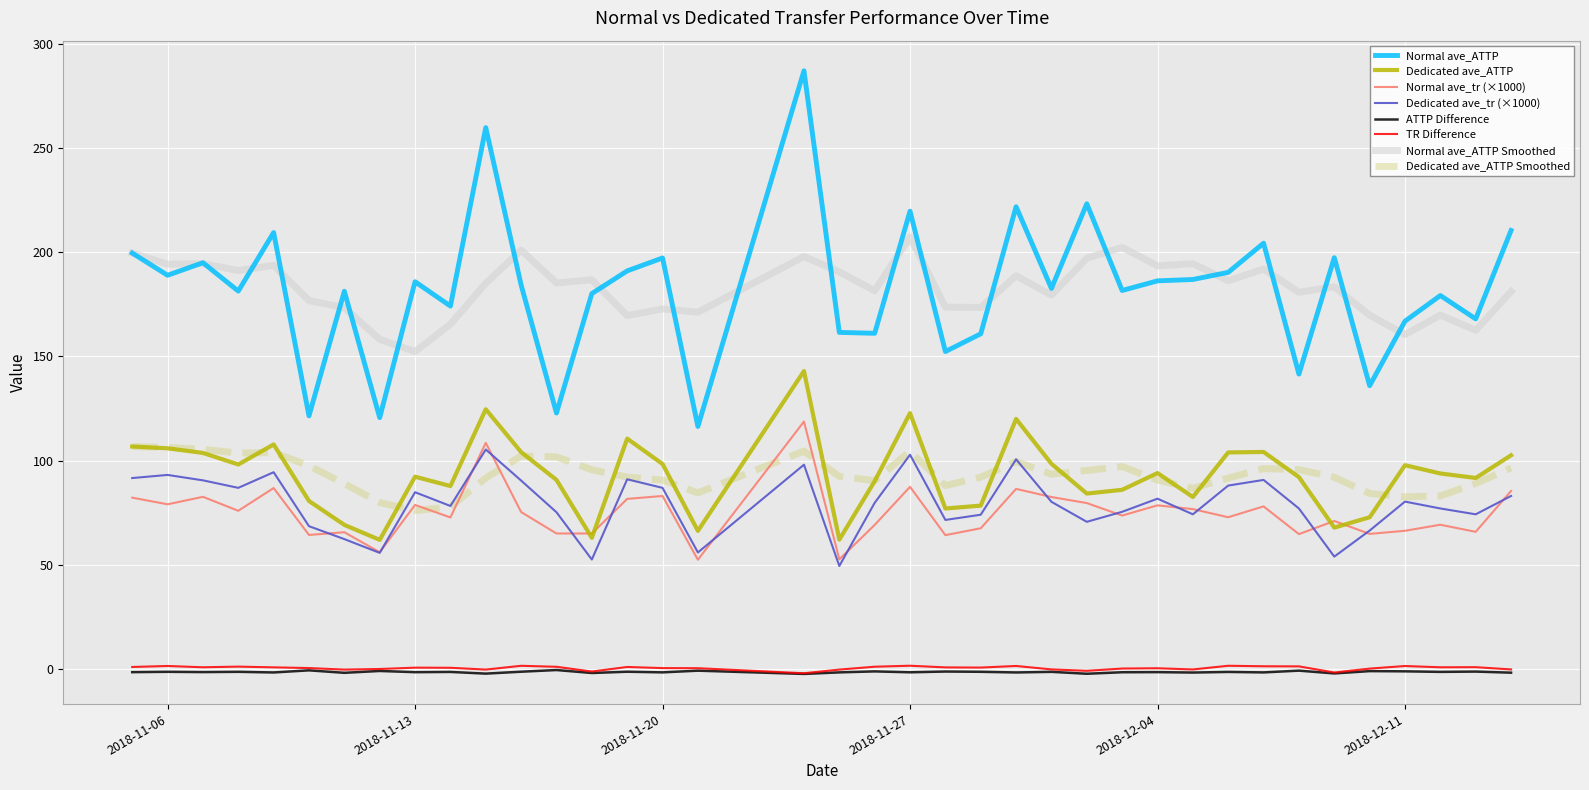

Which series has the largest range (max minus min)?

Normal ave_ATTP